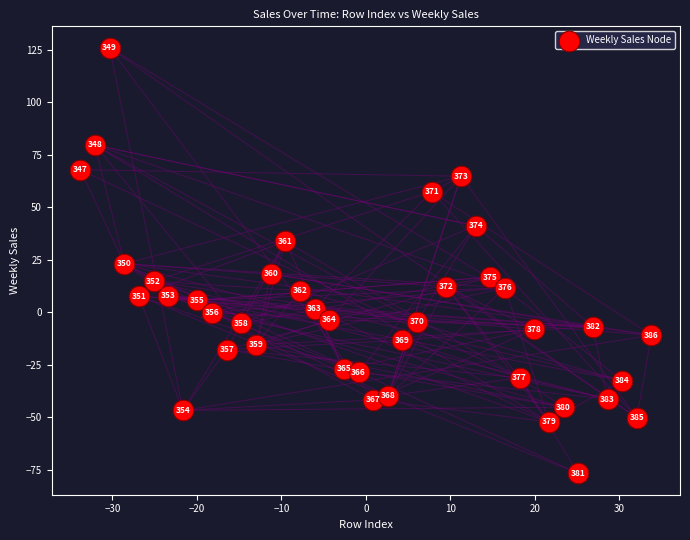

What is the range of X values (max minus min)?

67.6